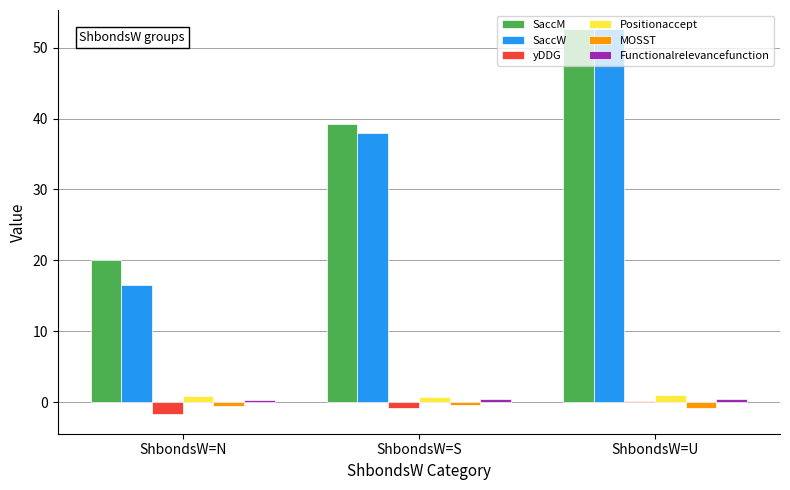

At which category is the sum across all series the highest?

ShbondsW=U